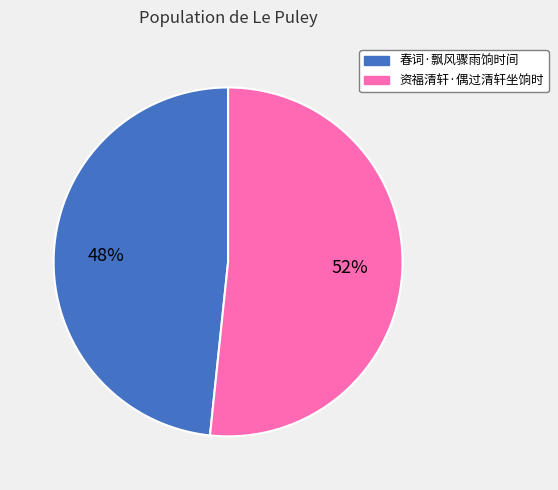

To the nearest percent, what is the combined percentage of 资福清轩·偶过清轩坐饷时 and 春词·飘风骤雨饷时间?

100%